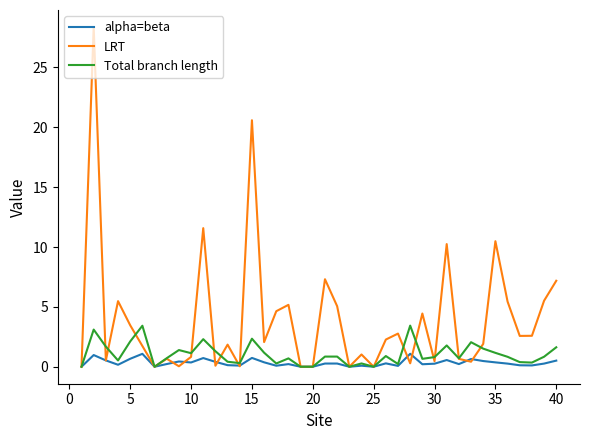

Which series has the largest range (max minus min)?

LRT